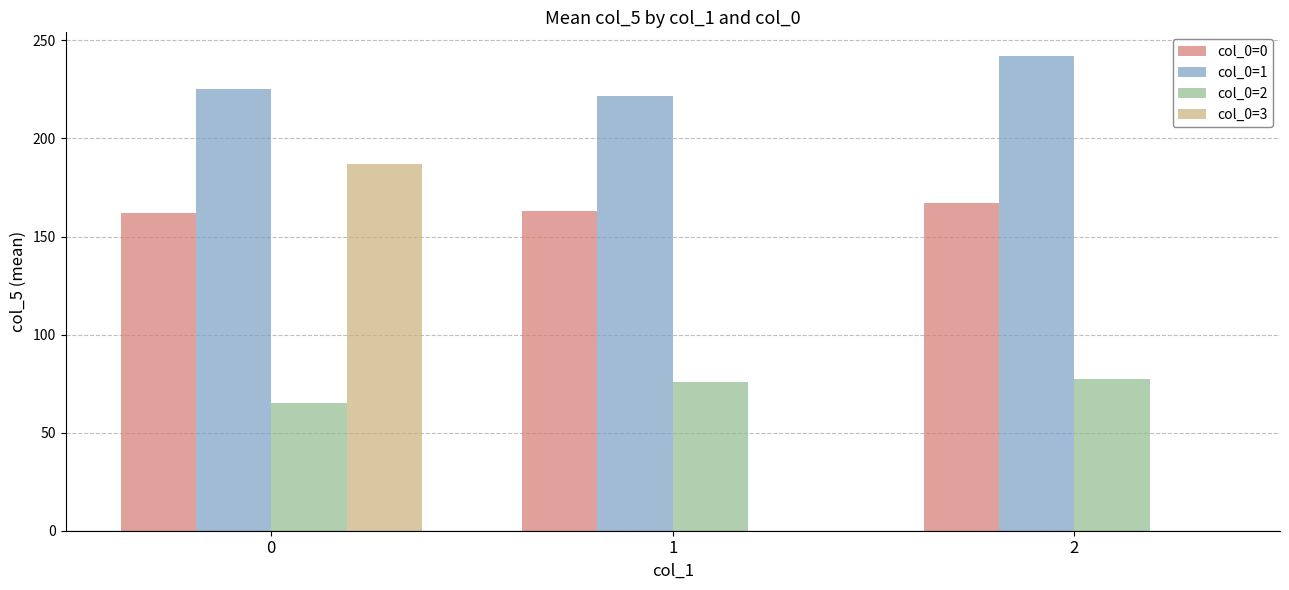

What is the sum of the col_0=2 values at 1 and 2?

153.5